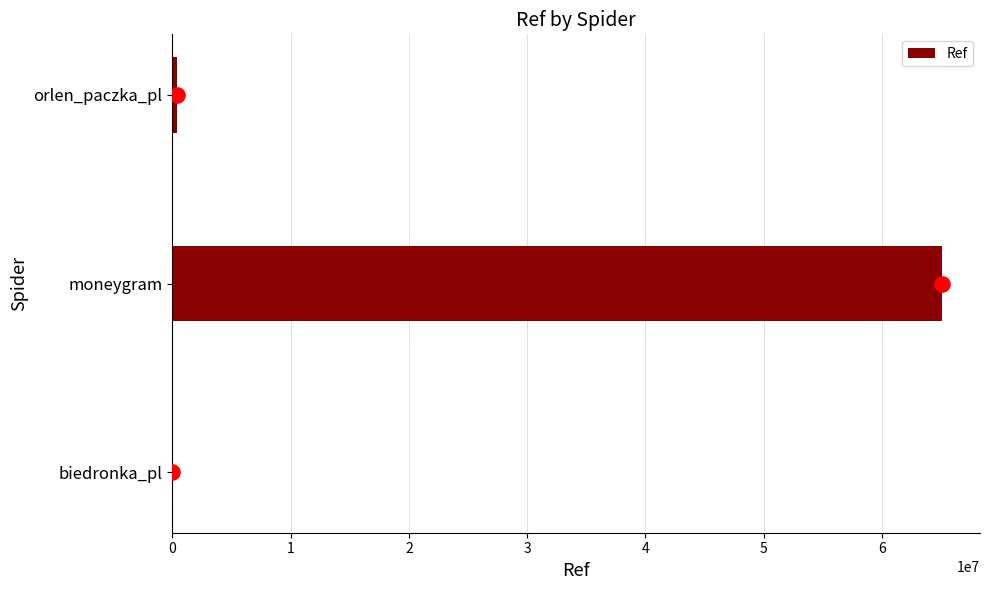

At which label is Ref closest to 32527584?

orlen_paczka_pl